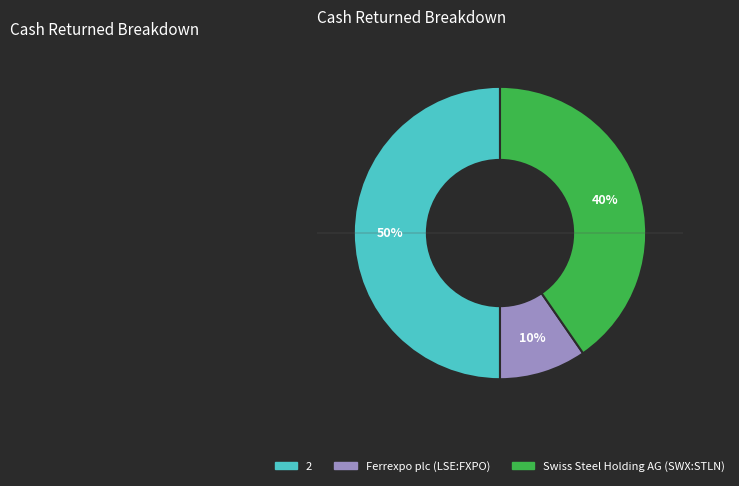

To the nearest percent, what is the average slice percentage?

33%